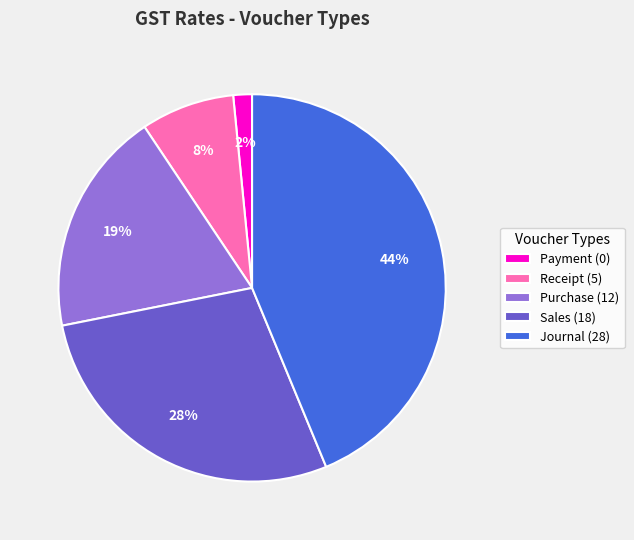

Count the number of slices in the pie.

5